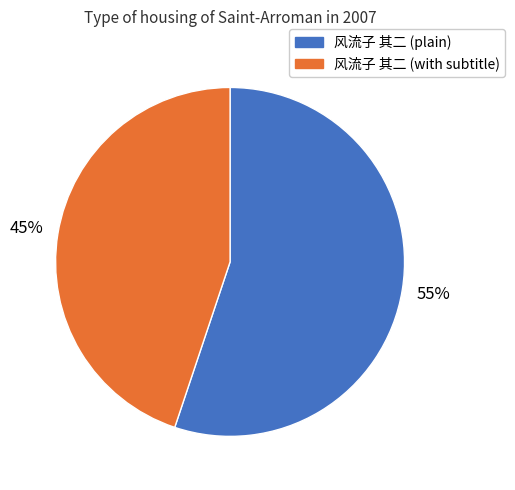

Is there any slice that represents more than half of the pie?

Yes